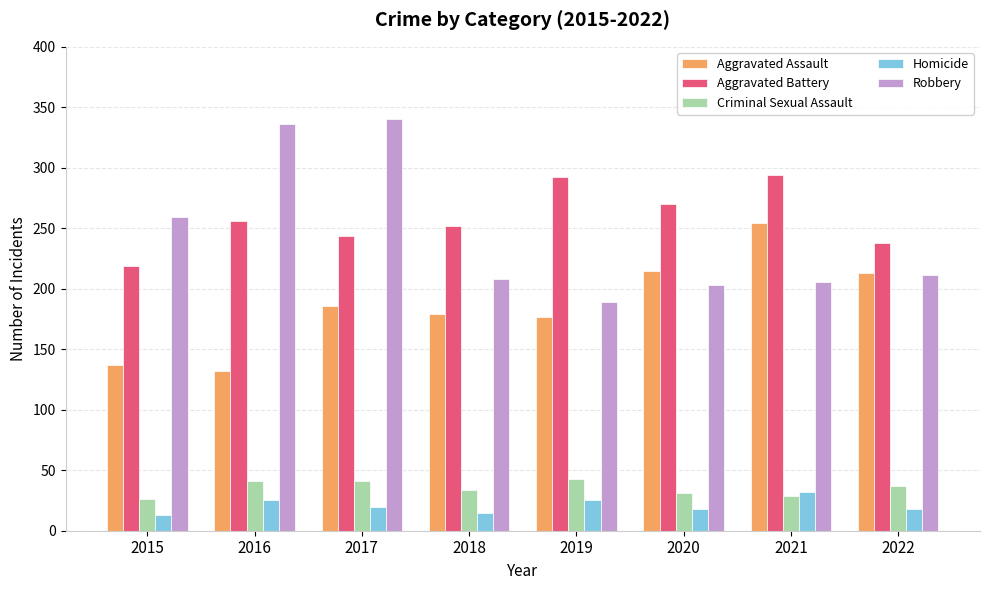

Reading left to right, what are all the values shown in this chart?

Aggravated Assault: 137	132	186	179	177	215	254	213
Aggravated Battery: 219	256	244	252	292	270	294	238
Criminal Sexual Assault: 26	41	41	34	43	31	29	37
Homicide: 13	25	20	15	25	18	32	18
Robbery: 259	336	340	208	189	203	206	211